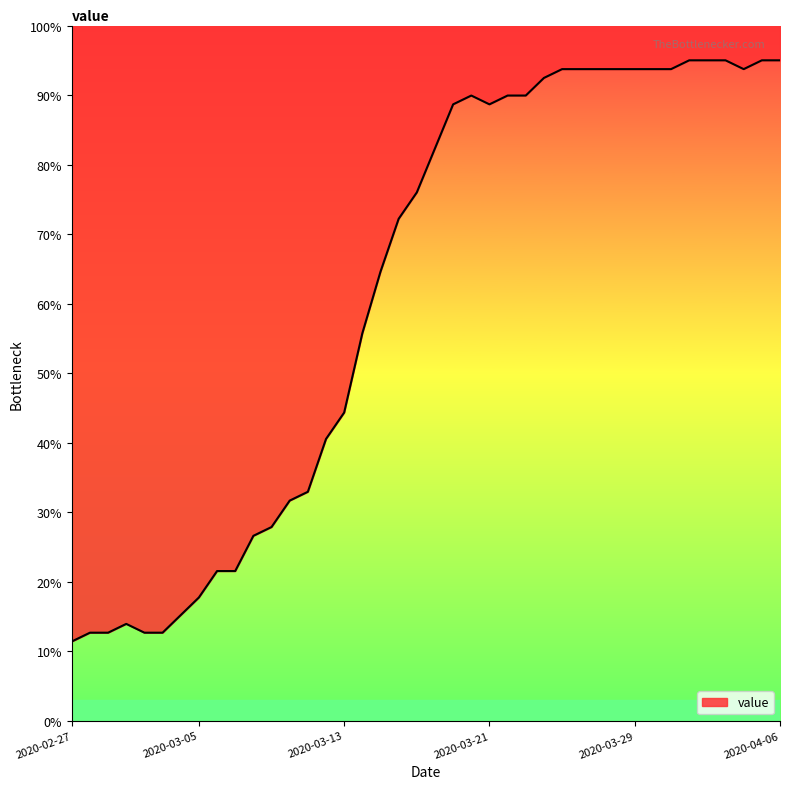

What is the average value?

61.8